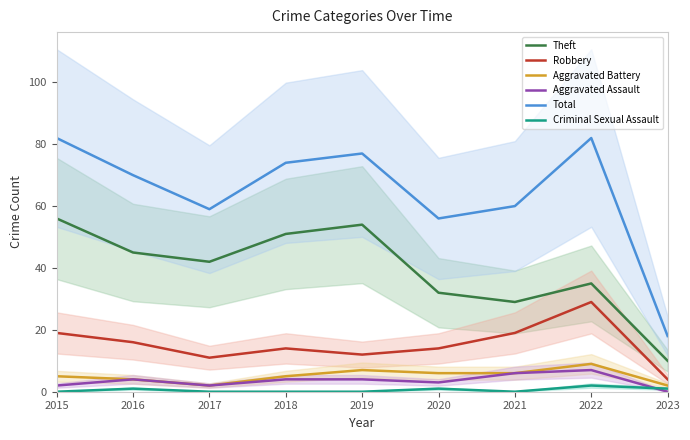

True or false: Robbery has more than 0 interior local peaks.

True